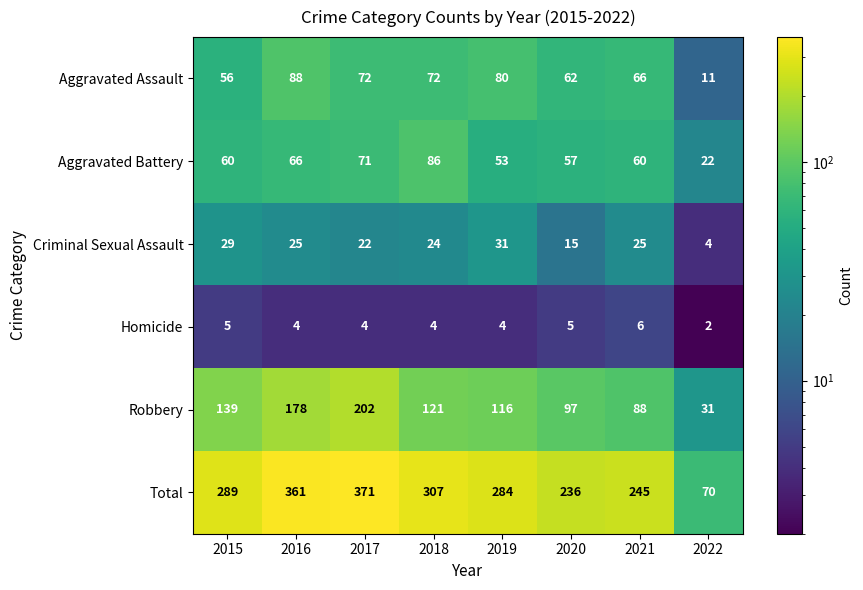

Rank the series by their maximum value, from highest to lowest.

Total, Robbery, Aggravated Assault, Aggravated Battery, Criminal Sexual Assault, Homicide